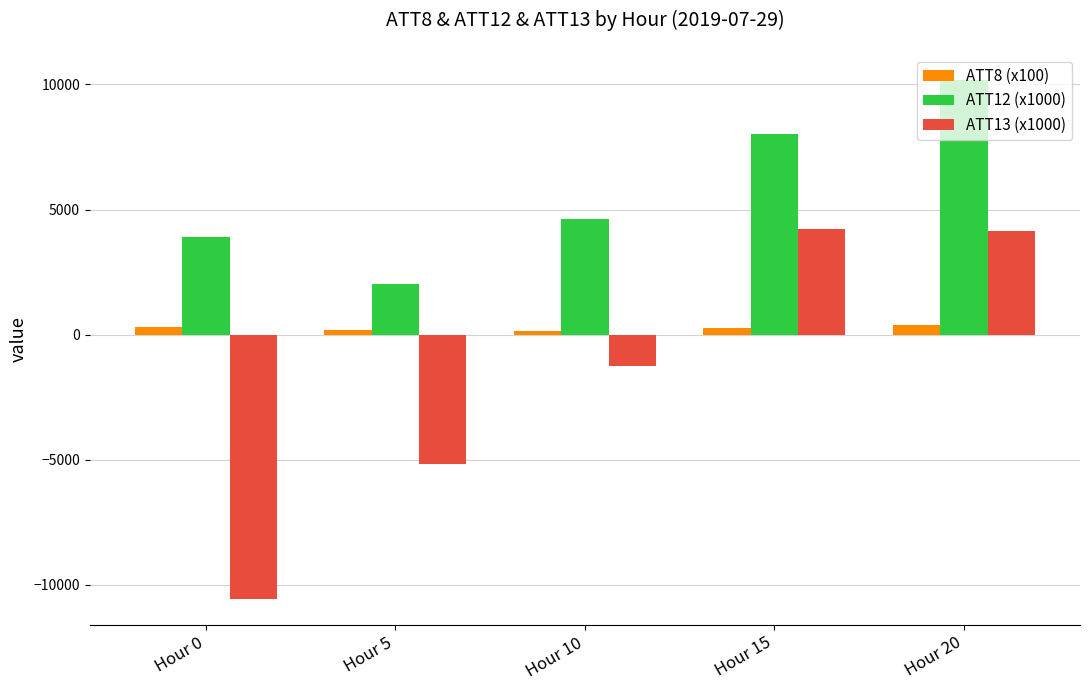

How many groups of bars are there?

5